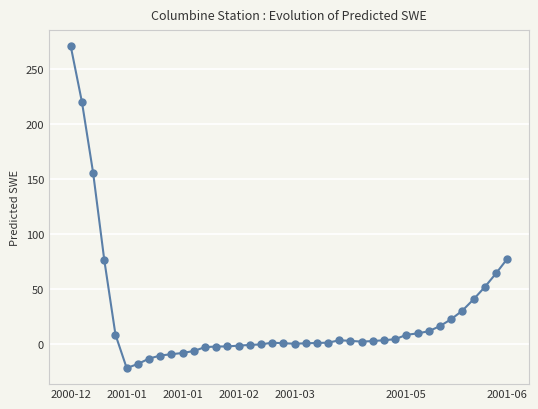

What is the value of the 8th point from the left?

-13.3